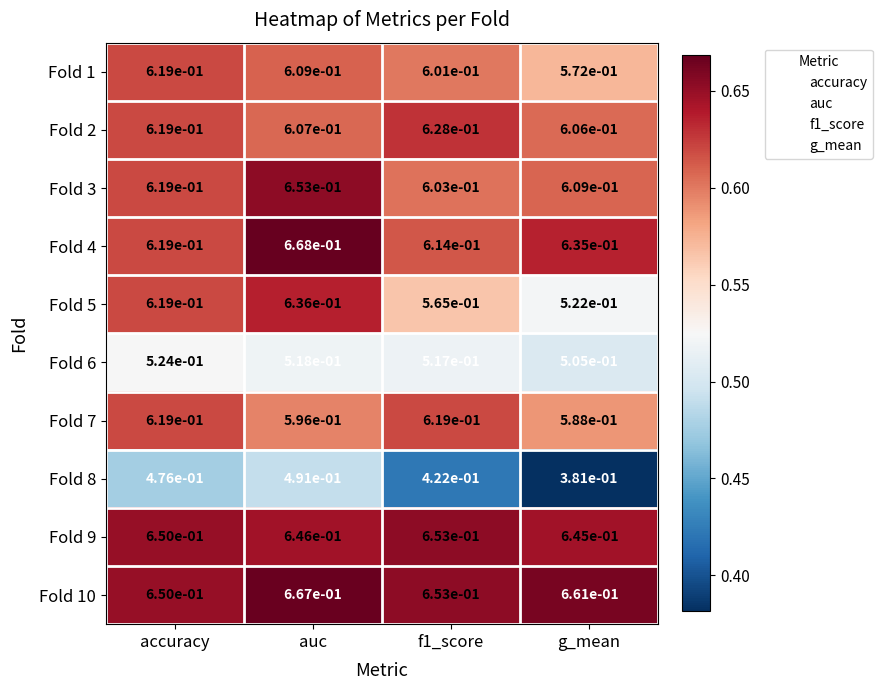

True or false: Fold 10 has a value of 1.1 at auc.

False